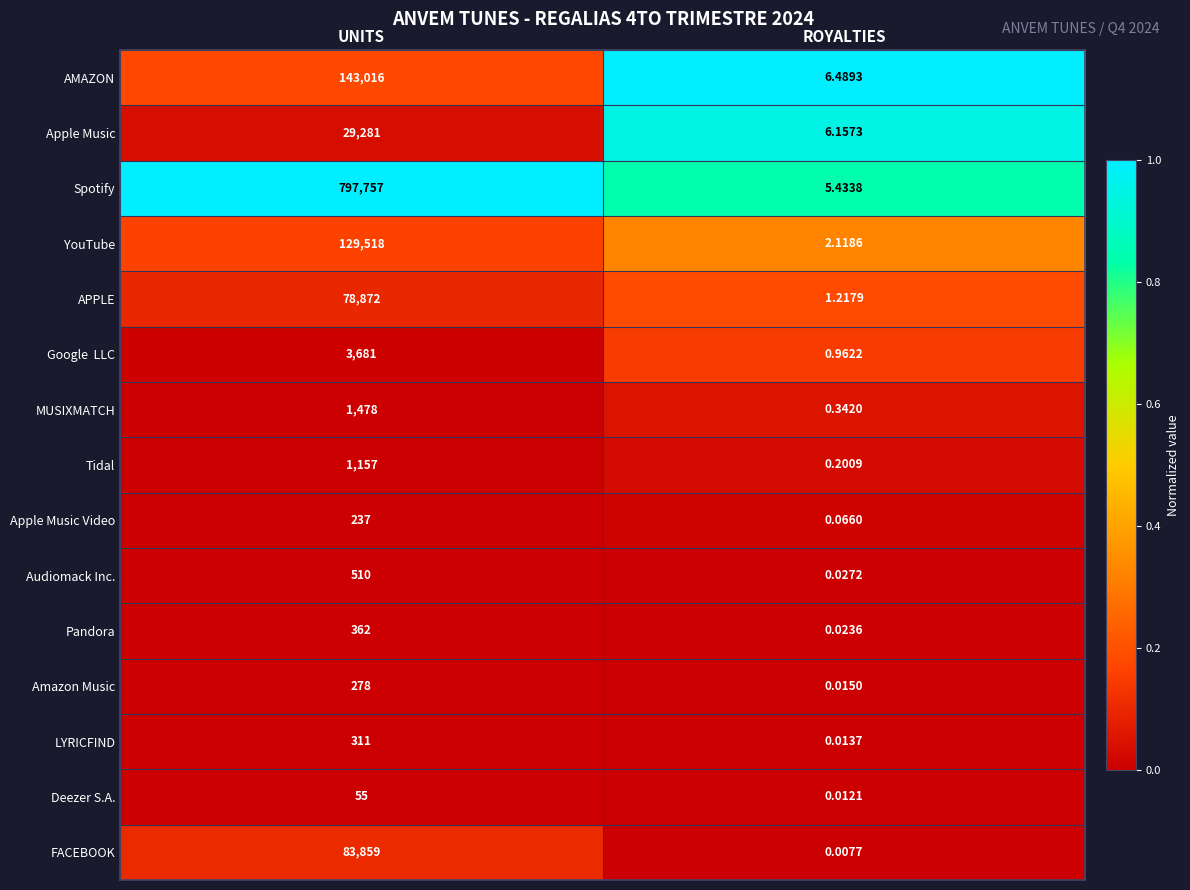

At which label does Apple Music Video reach its peak?

UNITS